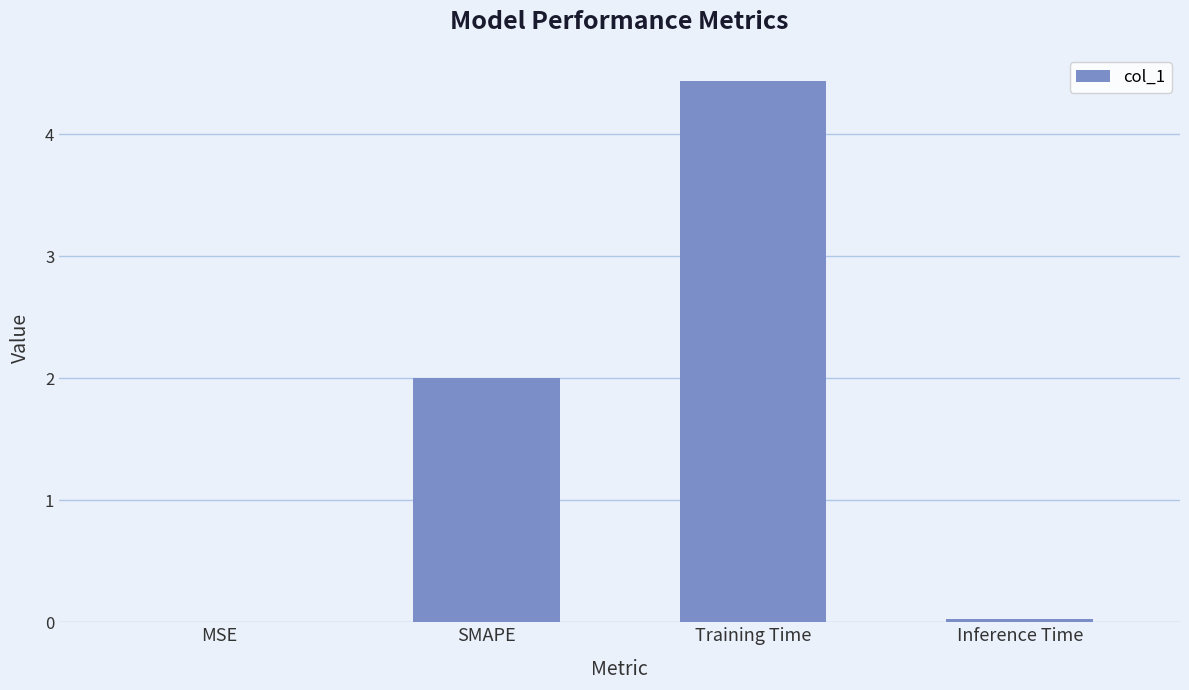

Does the chart contain stacked bars?

No